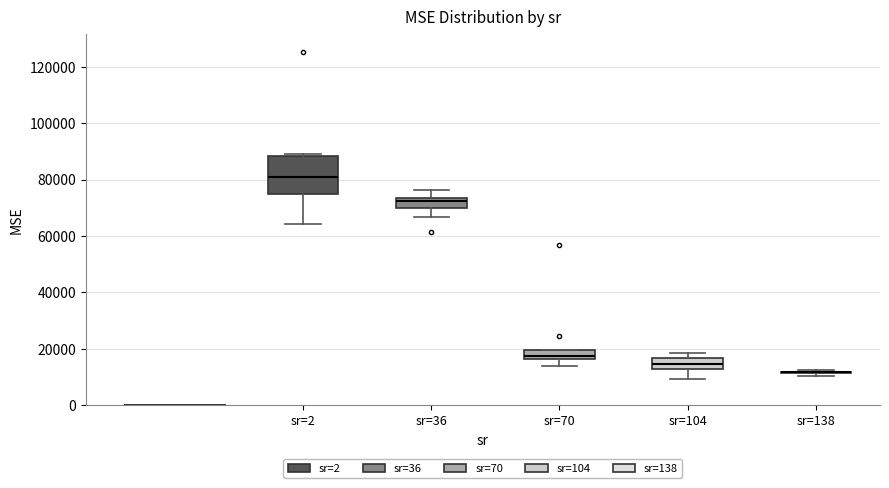

Reading left to right, transcribe this box plot: for each box, give where its median line is, the range the box spans, and where its two whiskers end, as read against the y-axis. The values are not printed on the chart, so give them approximately, as read against the axis.

sr=2: median 82000, box 76000 to 88000, whiskers 64000 to 90000
sr=36: median 72000, box 70000 to 74000, whiskers 66000 to 76000
sr=70: median 18000, box 16000 to 20000, whiskers 14000 to 20000
sr=104: median 14000, box 12000 to 16000, whiskers 10000 to 18000
sr=138: box collapsed to a line at 12000, whiskers 10000 to 12000